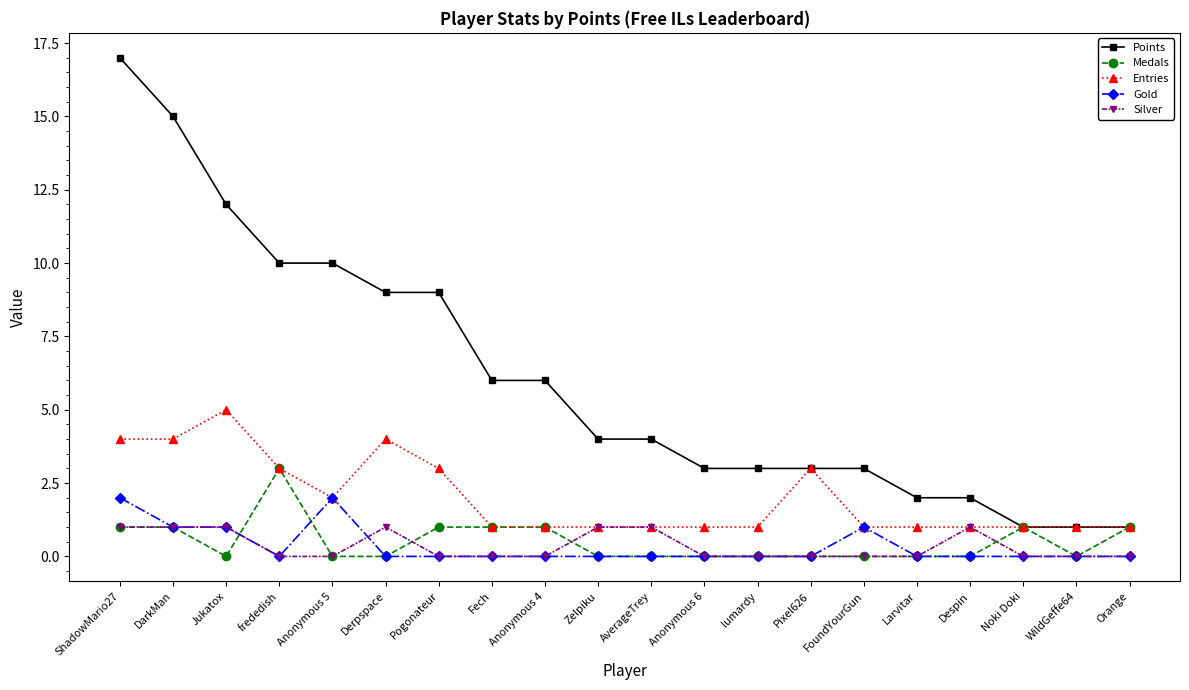

What is the difference between the maximum and second lowest values in the Medals series?

3